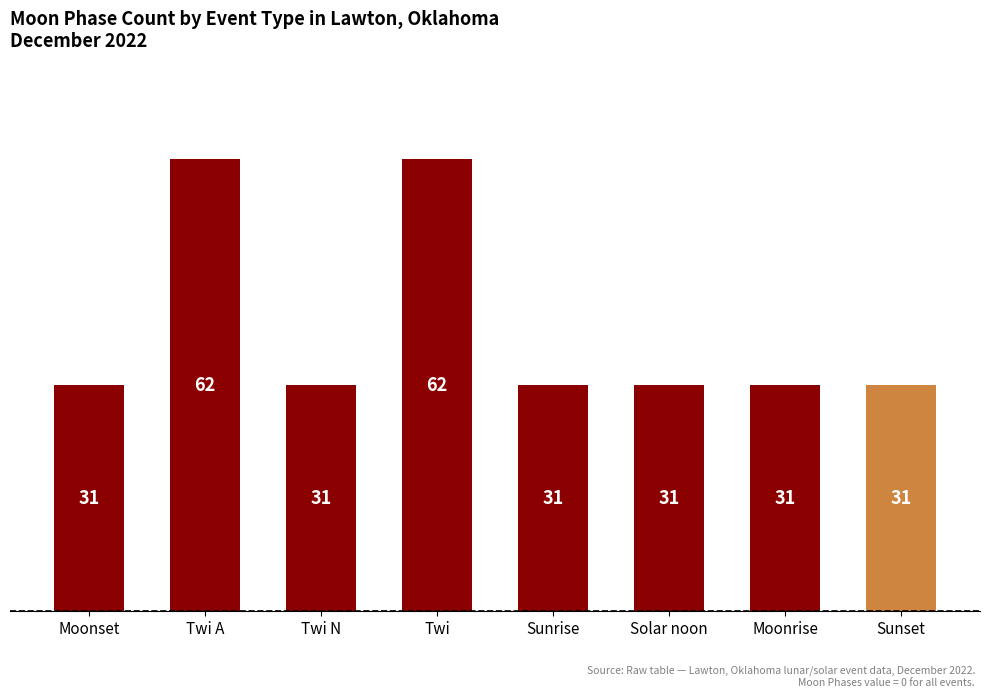

Reading right to left, extract all data points from this chart.

31	31	31	31	62	31	62	31